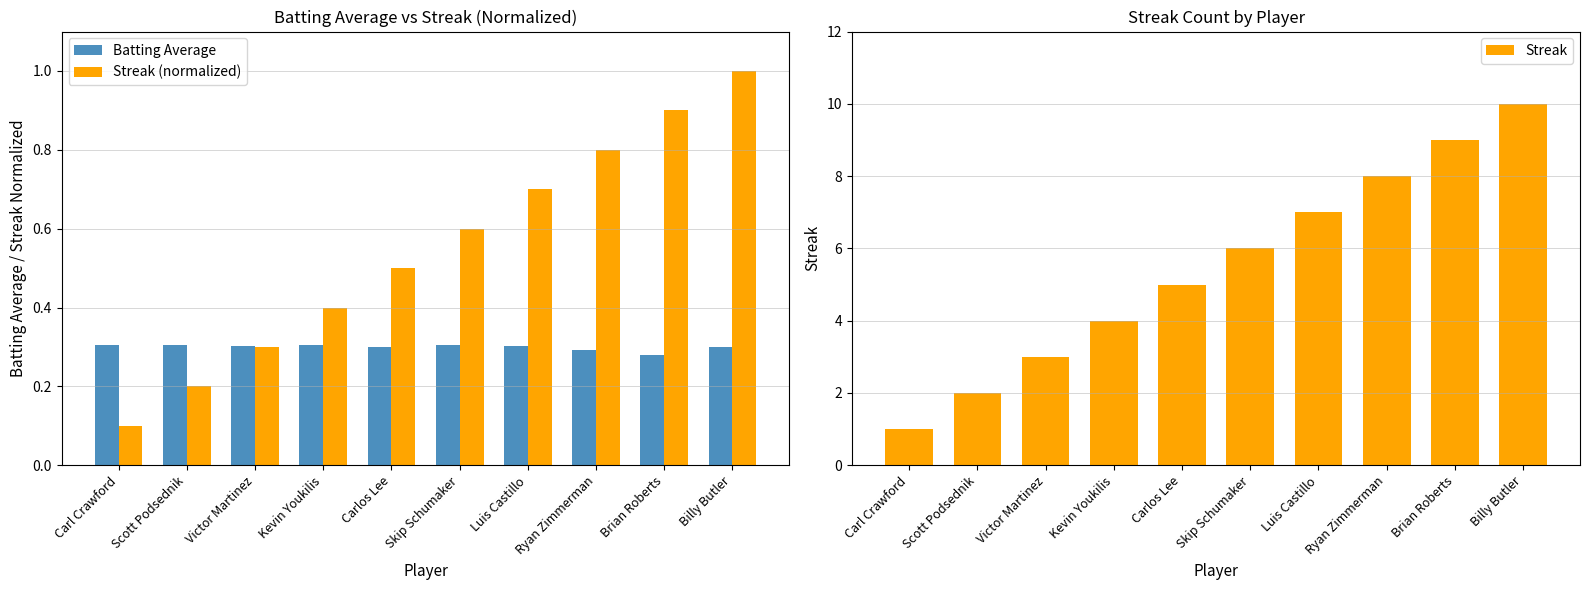

What is the difference between the highest and lowest values at Luis Castillo?

6.7